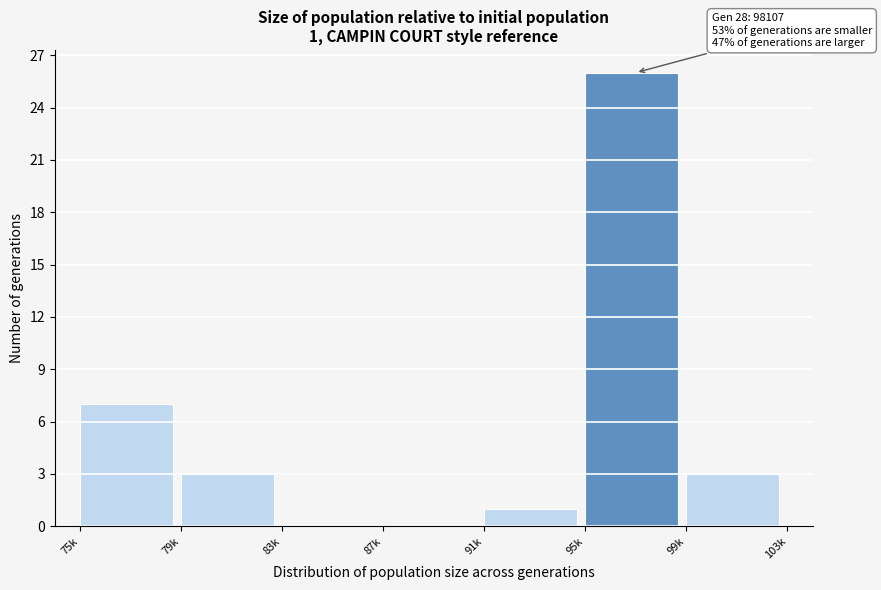

Reading left to right, what are all the values shown in this chart?

75k=7	79k=3	83k=0	87k=0	91k=1	95k=26	99k=3